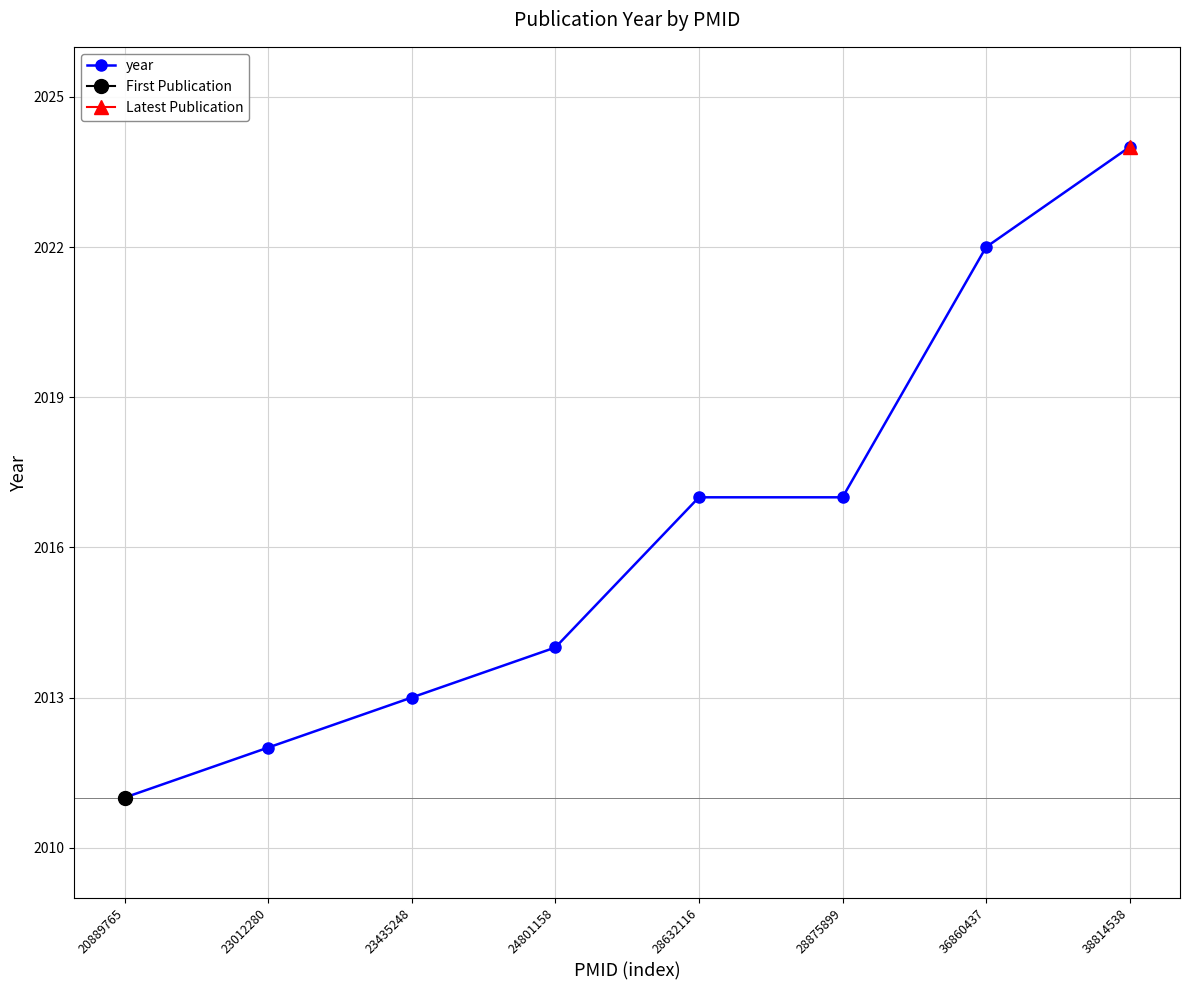

What is the change in value from 28632116 to 38814538?

+7